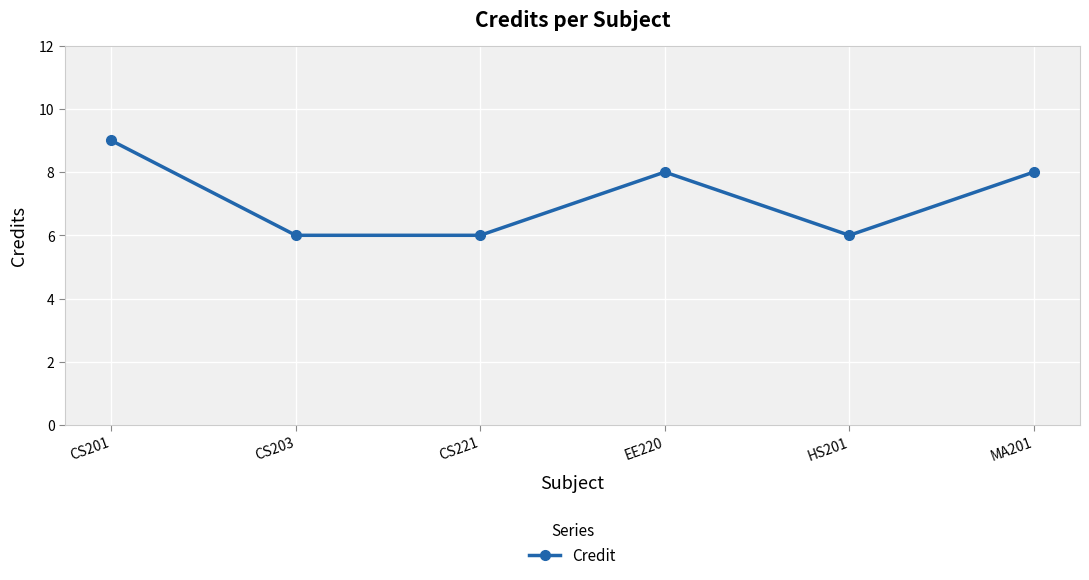

What is the greatest value displayed?

9